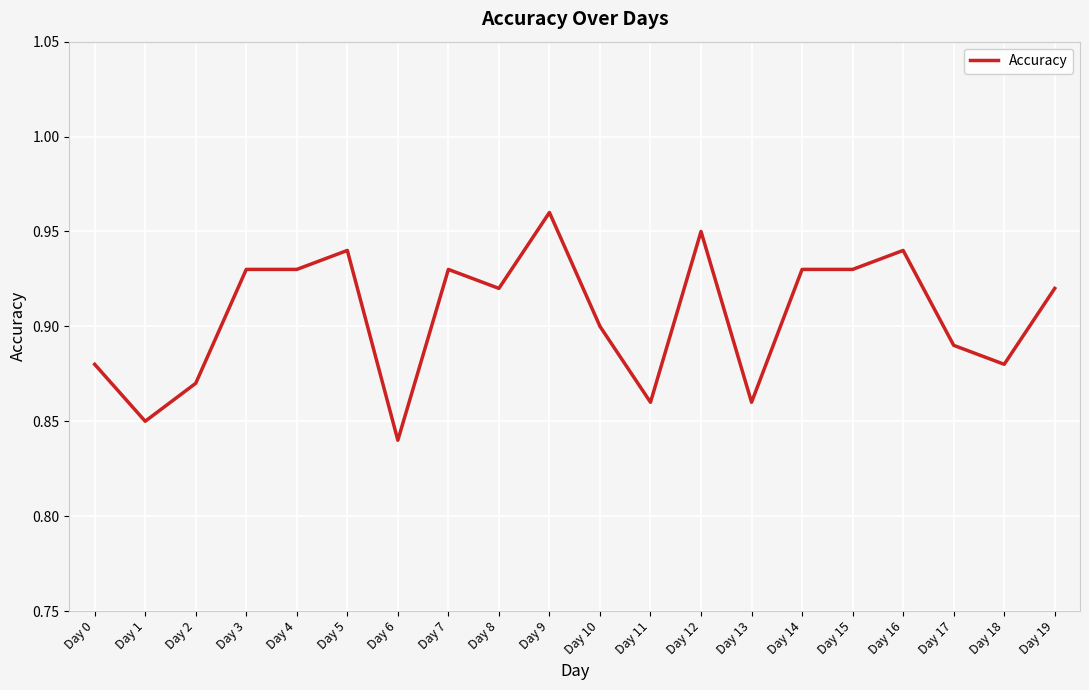

Is it true that the value at Day 2 is 0.5?

False